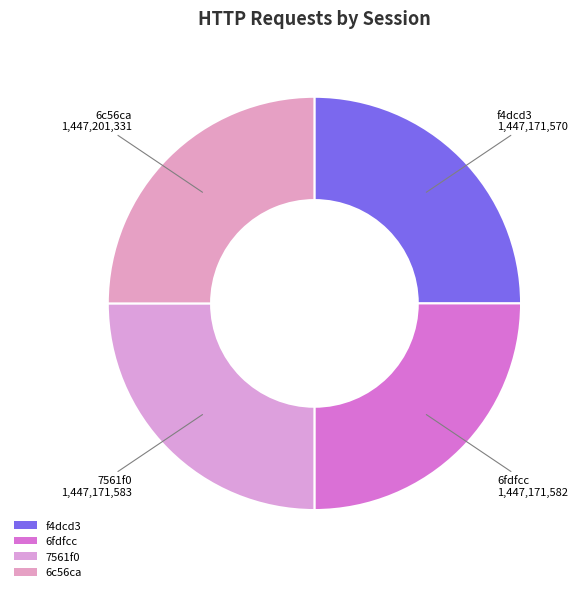

Combined, what portion of the pie is 7561f0 and 6c56ca?

50.0%